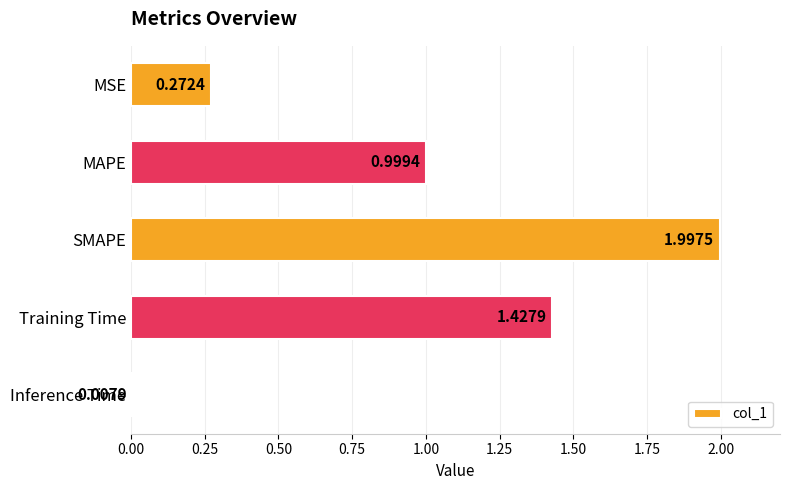

What is the difference between the maximum and minimum values?

2.0